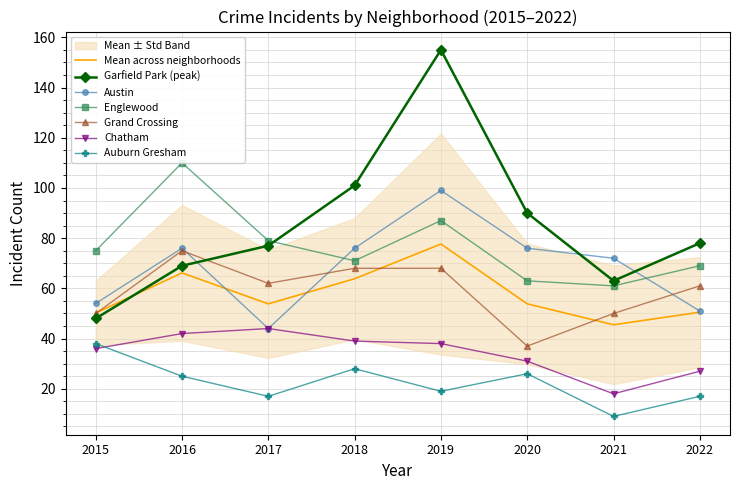

What is the value of the Englewood point at the 7th from the left?

61